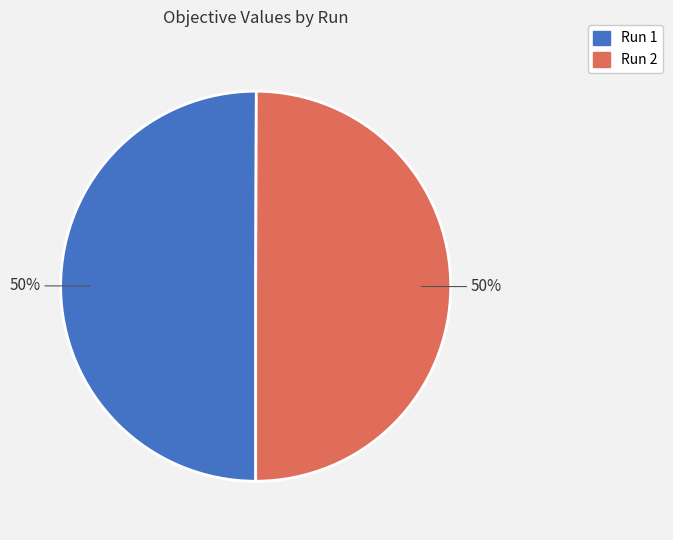

To the nearest percent, what is the combined percentage of Run 2 and Run 1?

100%